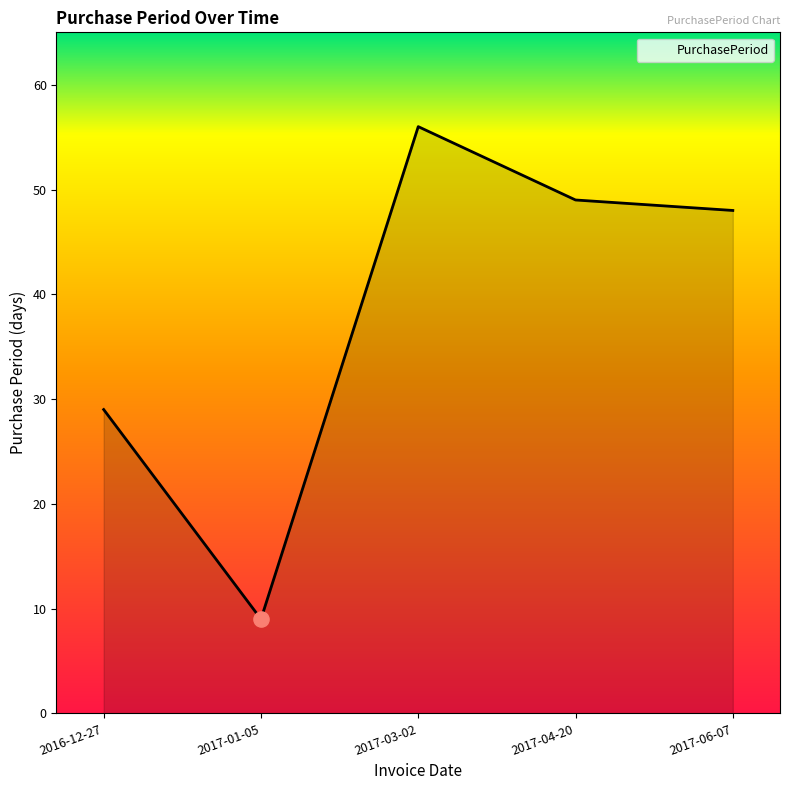

What is the ratio of the value at 2017-04-20 to the value at 2017-06-07?

1.0